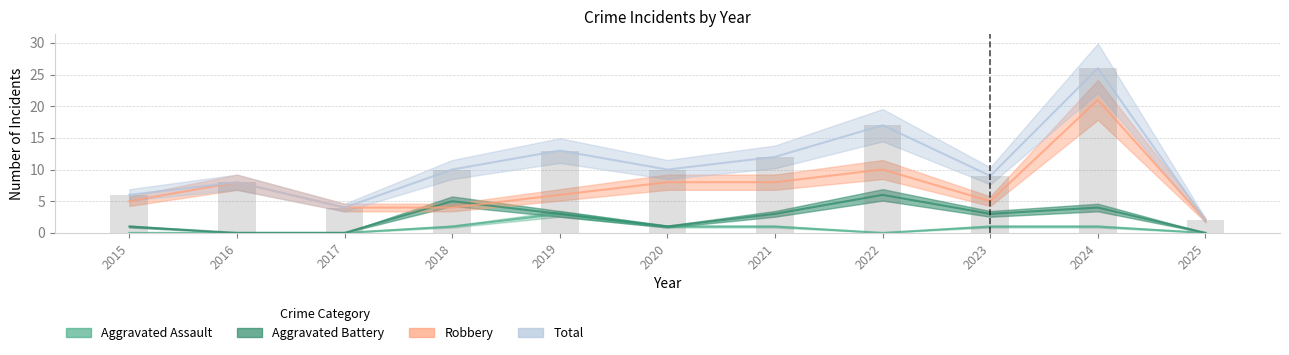

What is the value of the Total bar at the 2nd from the left?

8